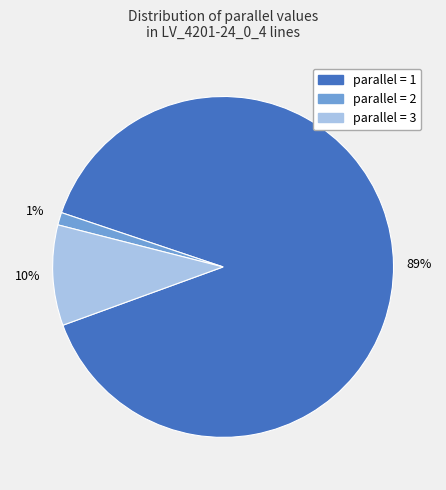

Is there any slice that represents more than half of the pie?

Yes